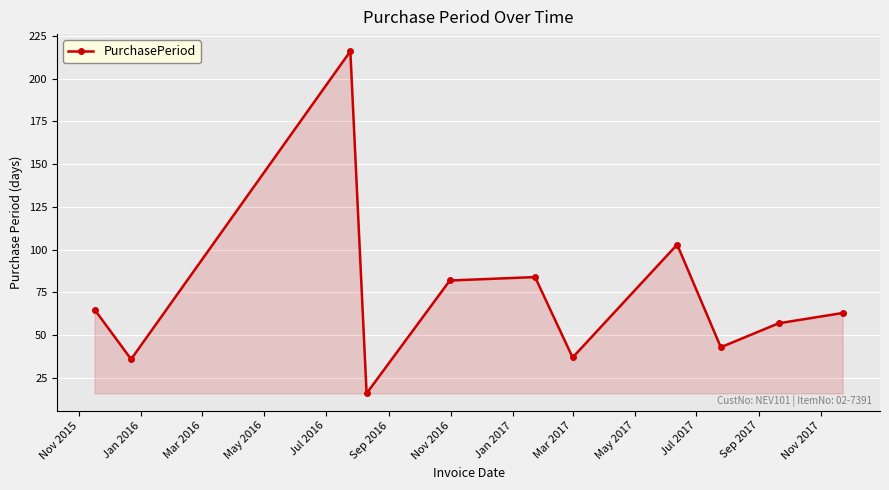

Reading left to right, extract all data points from this chart.

65	36	216	16	82	84	37	103	43	57	63